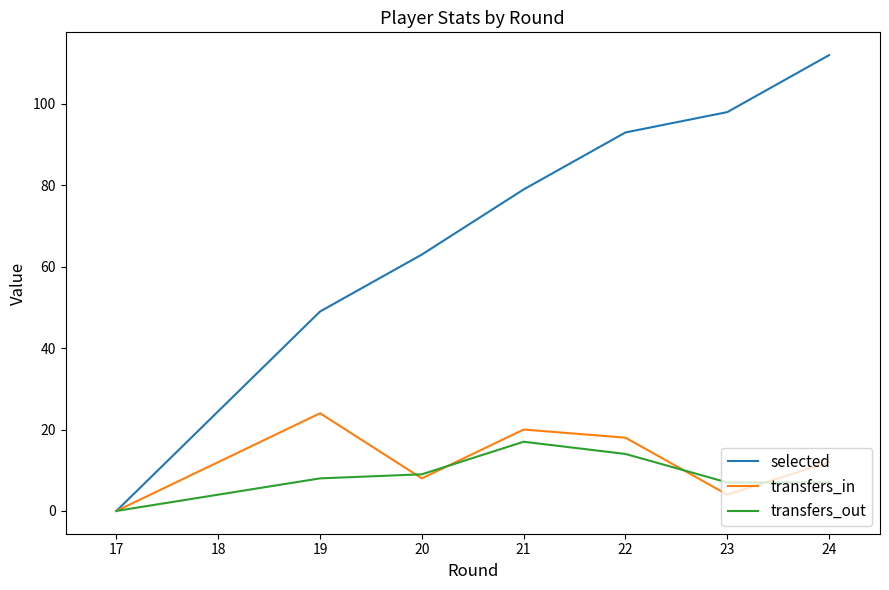

Rank the series by their maximum value, from highest to lowest.

selected, transfers_in, transfers_out